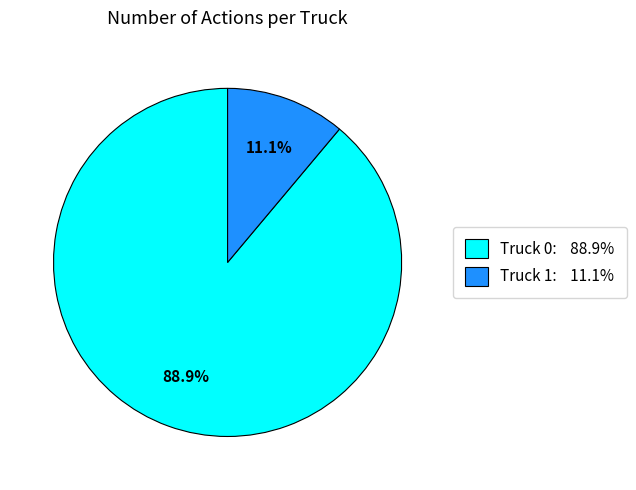

The Truck 1 slice represents 21% of the pie. True or false?

False